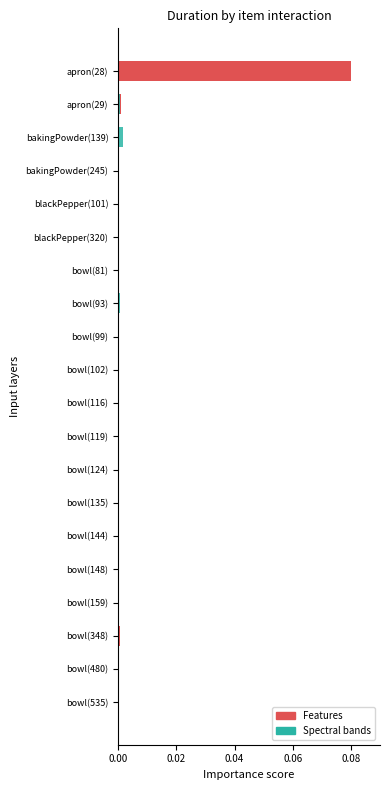

True or false: Spectral bands has a value of 0.0 at bowl(81).

True